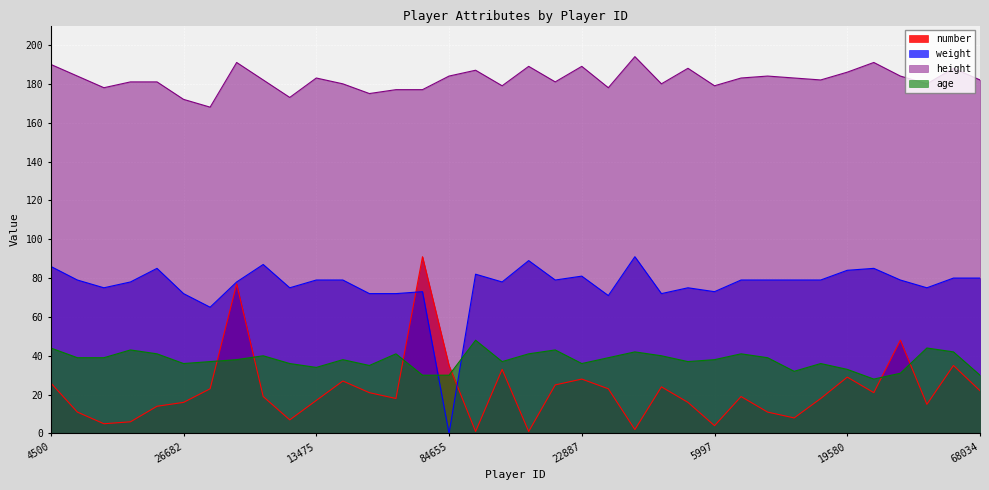

Reading left to right, extract all data points from this chart.

number: 4500=26	2943=11	6165=5	9966=6	5070=14	26682=16	24997=23	12747=77	14484=19	16844=7	13475=17	9730=27	14126=21	22890=18	83389=91	84655=35	9928=1	9980=33	5263=1	1644=25	22887=28	14039=23	2936=2	5852=24	9973=16	5997=4	9926=19	668=11	29072=8	9974=18	19580=29	80831=21	69432=48	1439=15	31104=35	68034=22
height: 4500=190	2943=184	6165=178	9966=181	5070=181	26682=172	24997=168	12747=191	14484=182	16844=173	13475=183	9730=180	14126=175	22890=177	83389=177	84655=184	9928=187	9980=179	5263=189	1644=181	22887=189	14039=178	2936=194	5852=180	9973=188	5997=179	9926=183	668=184	29072=183	9974=182	19580=186	80831=191	69432=184	1439=180	31104=188	68034=182
weight: 4500=86	2943=79	6165=75	9966=78	5070=85	26682=72	24997=65	12747=78	14484=87	16844=75	13475=79	9730=79	14126=72	22890=72	83389=73	84655=0	9928=82	9980=78	5263=89	1644=79	22887=81	14039=71	2936=91	5852=72	9973=75	5997=73	9926=79	668=79	29072=79	9974=79	19580=84	80831=85	69432=79	1439=75	31104=80	68034=80
age: 4500=44	2943=39	6165=39	9966=43	5070=41	26682=36	24997=37	12747=38	14484=40	16844=36	13475=34	9730=38	14126=35	22890=41	83389=30	84655=30	9928=48	9980=37	5263=41	1644=43	22887=36	14039=39	2936=42	5852=40	9973=37	5997=38	9926=41	668=39	29072=32	9974=36	19580=33	80831=28	69432=31	1439=44	31104=42	68034=30